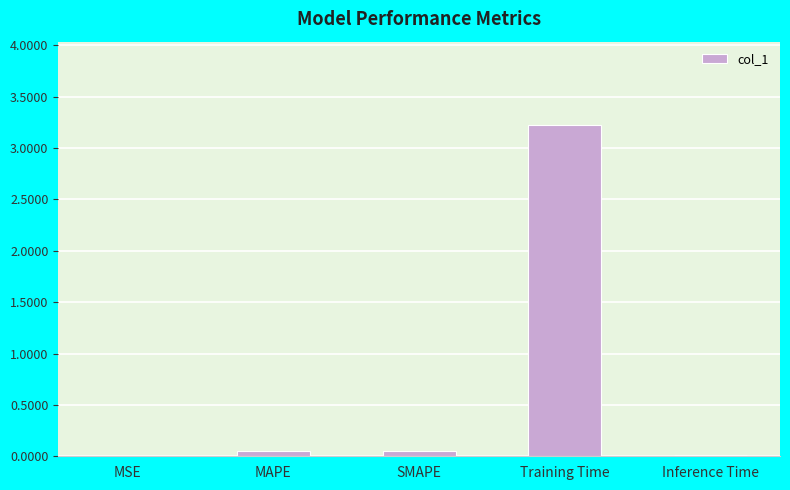

What is the greatest value displayed?

3.2